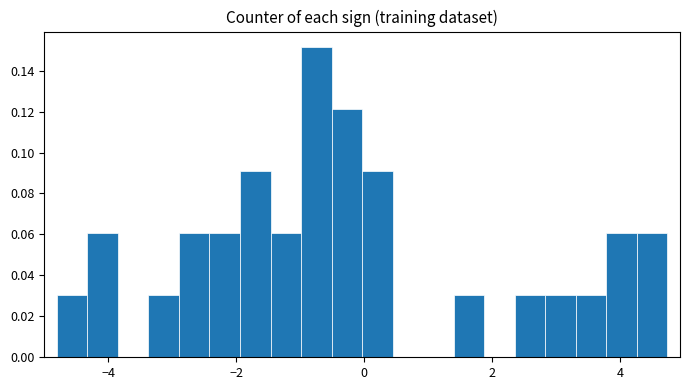

Around what value on the x-axis is the tallest bar? Give the approximate position of its centre, as read against the axis.

-0.8